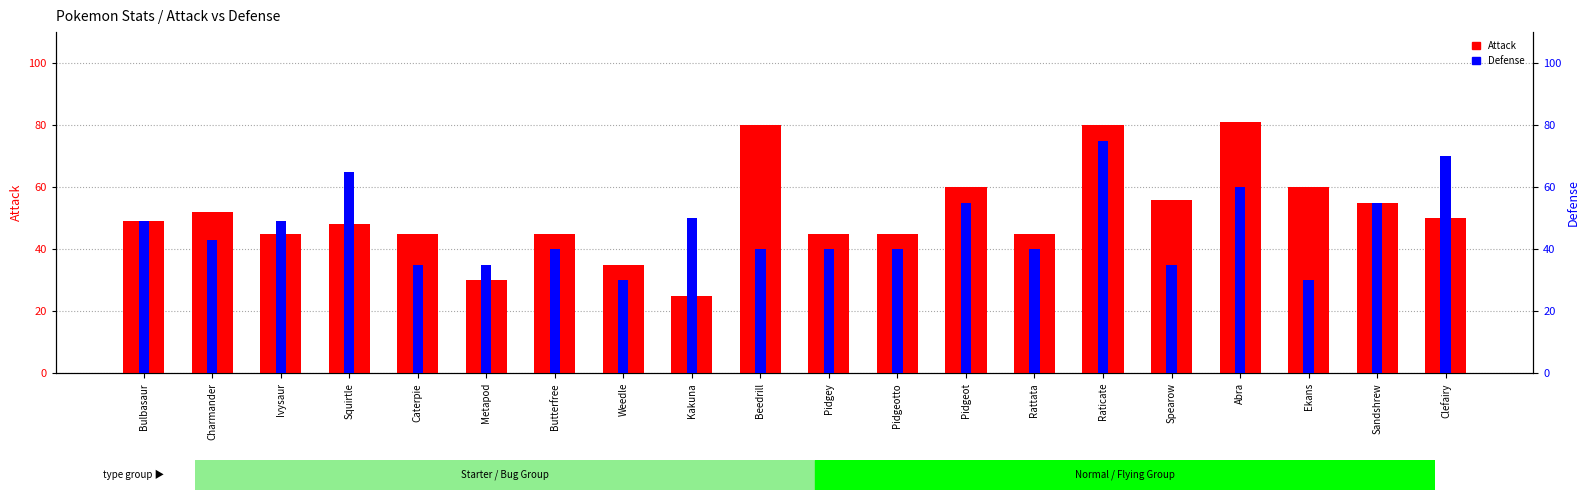

What position from the left is Pidgey?

11